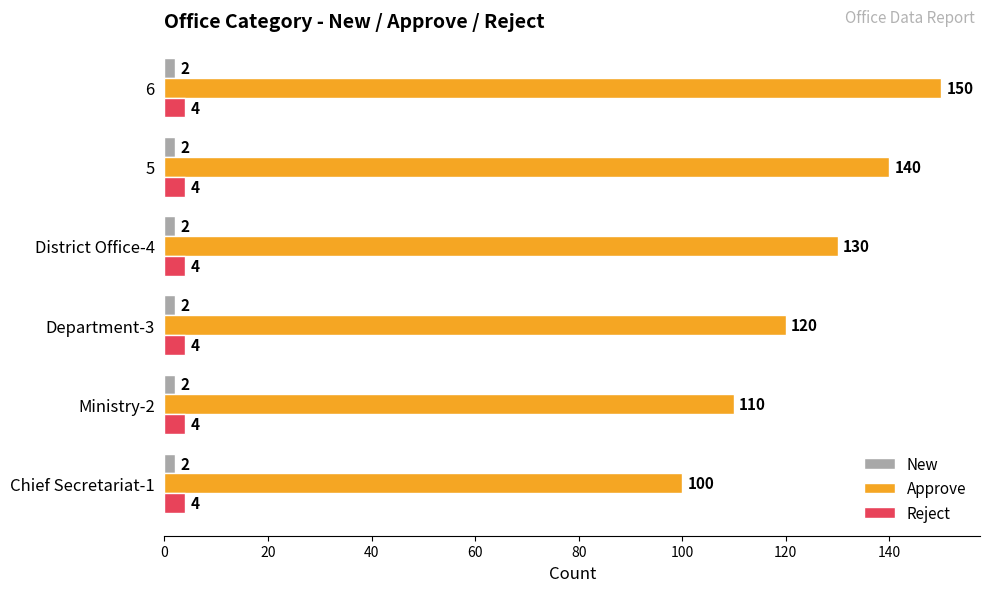

Which category has the highest value across all series?

6